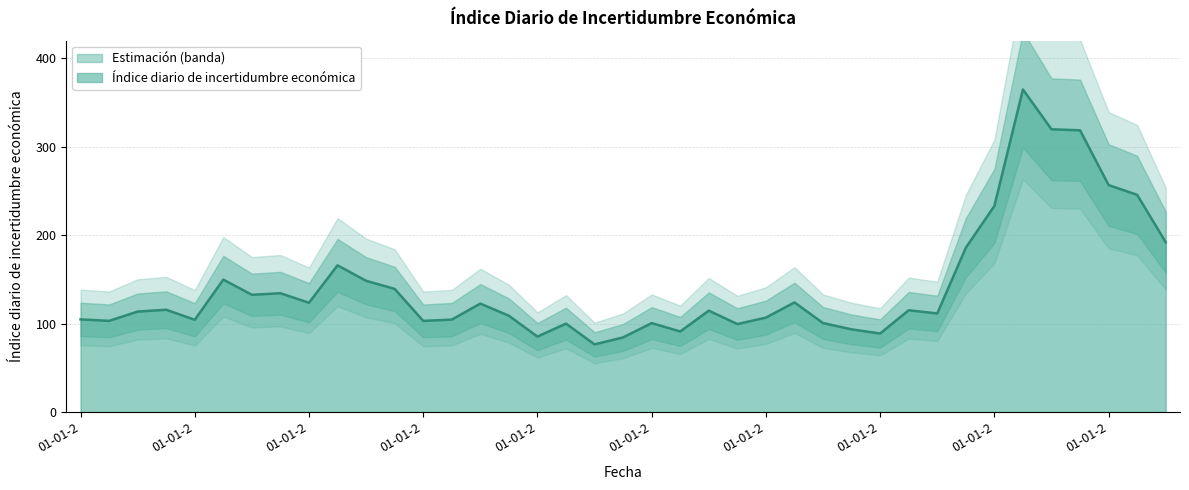

List the labels in order of value, smallest first.

01-07-2016, 01-10-2016, 01-01-2016, 01-01-2019, 01-04-2017, 01-10-2018, 01-10-2017, 01-04-2016, 01-01-2017, 01-07-2018, 01-01-2015, 01-04-2012, 01-01-2013, 01-04-2015, 01-01-2012, 01-01-2018, 01-10-2015, 01-07-2019, 01-07-2012, 01-07-2017, 01-04-2019, 01-10-2012, 01-07-2015, 01-01-2014, 01-04-2018, 01-07-2013, 01-10-2013, 01-10-2014, 01-07-2014, 01-04-2013, 01-04-2014, 01-10-2019, 01-07-2021, 01-01-2020, 01-04-2021, 01-01-2021, 01-10-2020, 01-07-2020, 01-04-2020